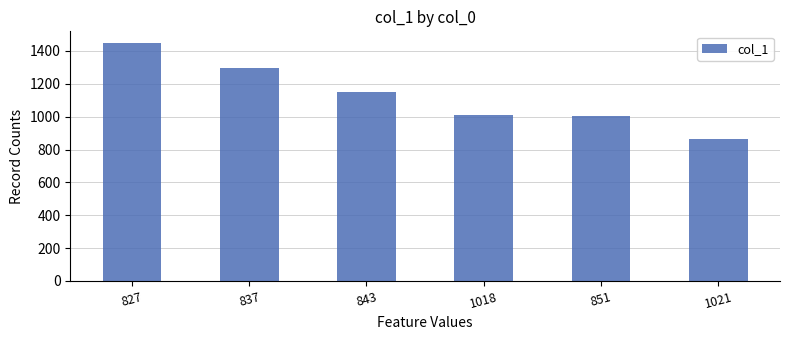

Are the bars grouped side by side (vs. stacked)?

No